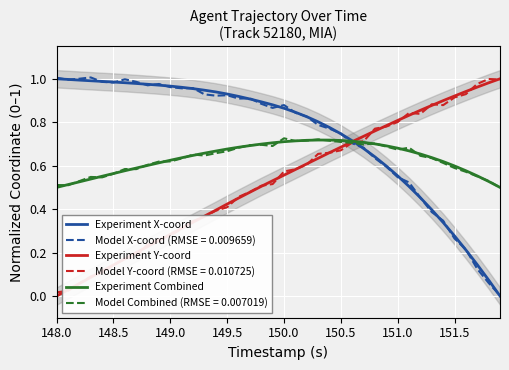

Is this an area chart (filled region under the line)?

No